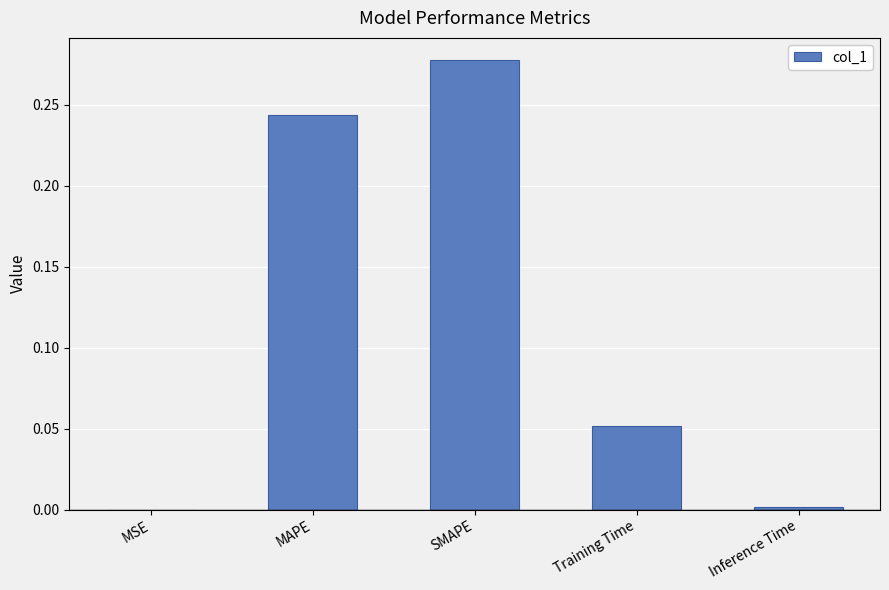

Which label corresponds to the largest value in the chart?

SMAPE